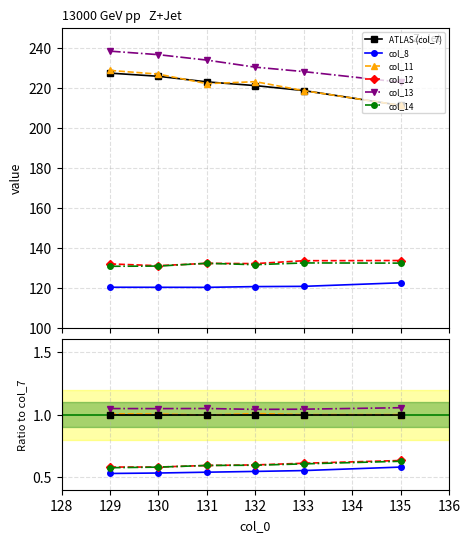

True or false: col_11 has a value of 98.8 at 135.

False